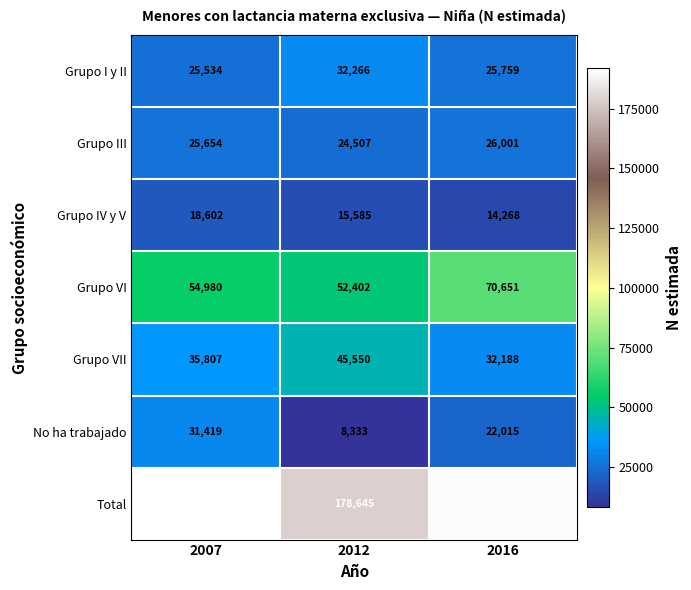

Which series has the largest total across all categories?

Total